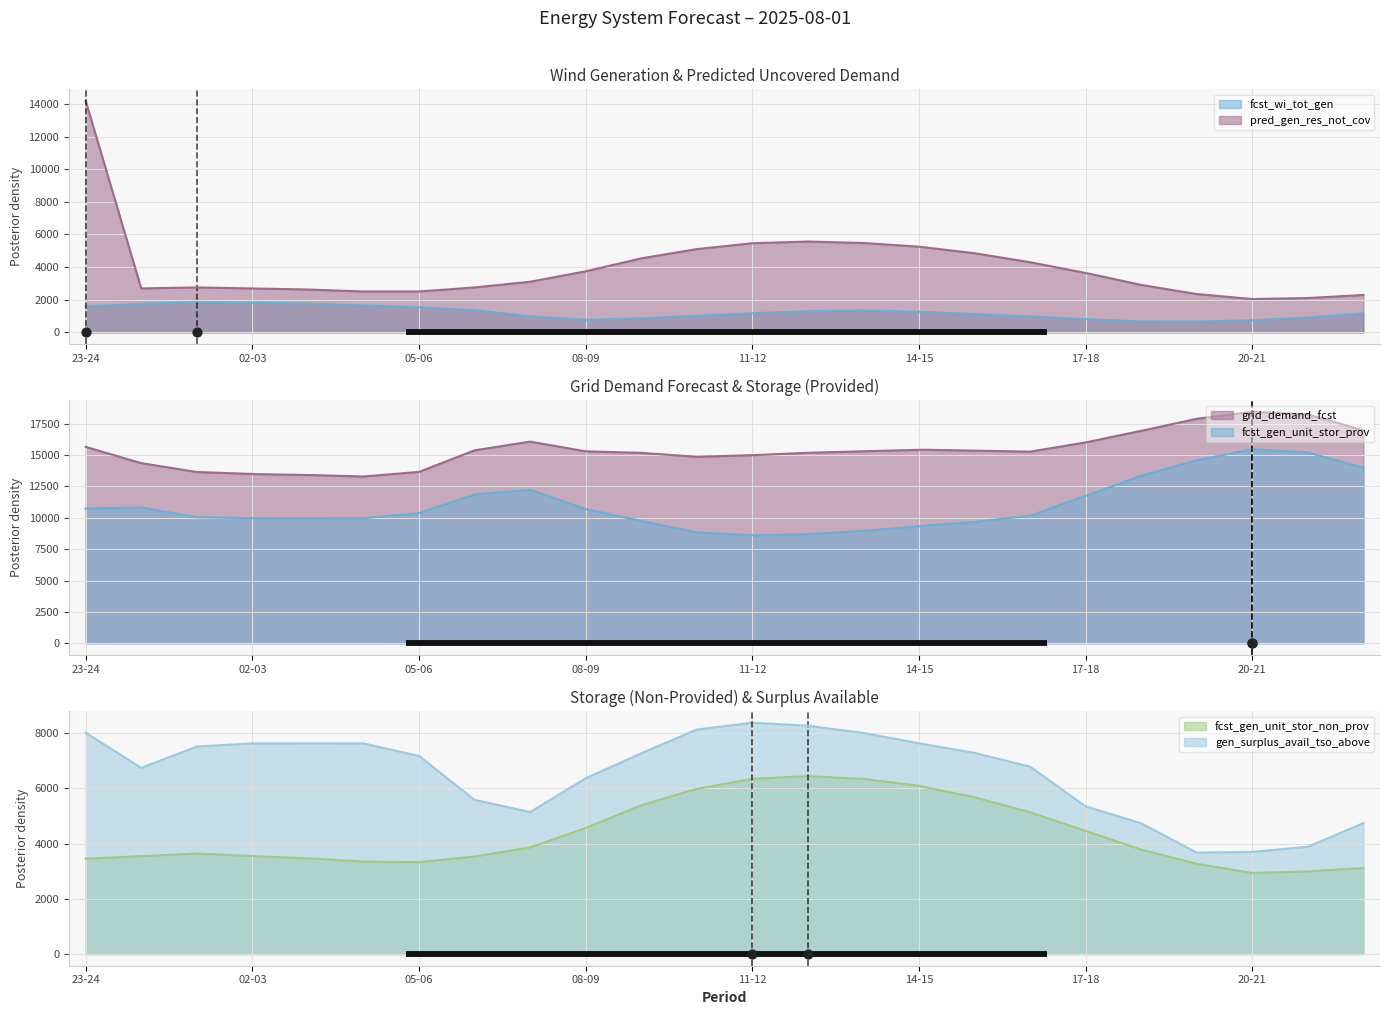

At how many categories does at least one series exceed 1618?

24